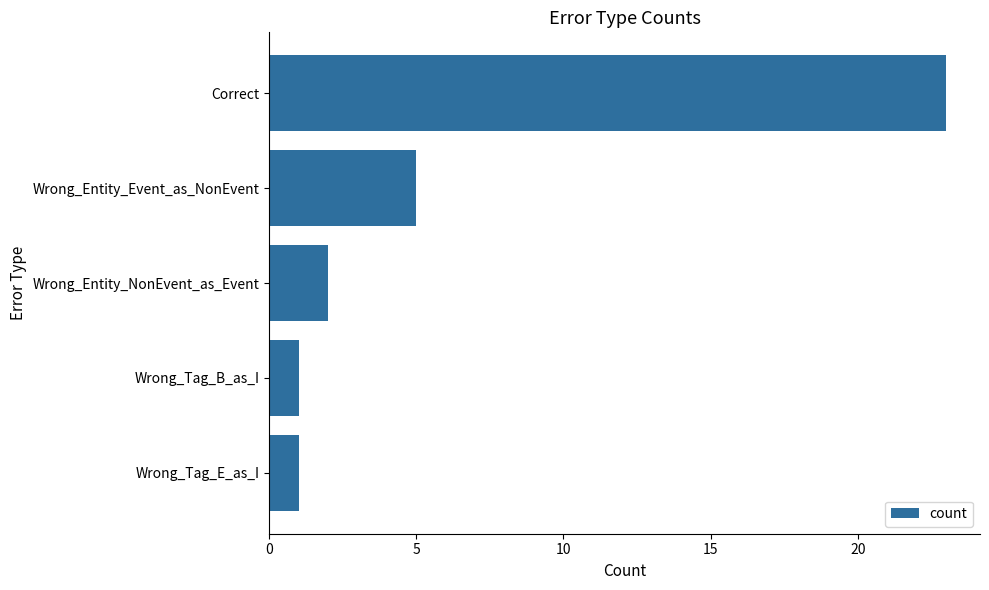

Read the value at Wrong_Entity_Event_as_NonEvent.

5